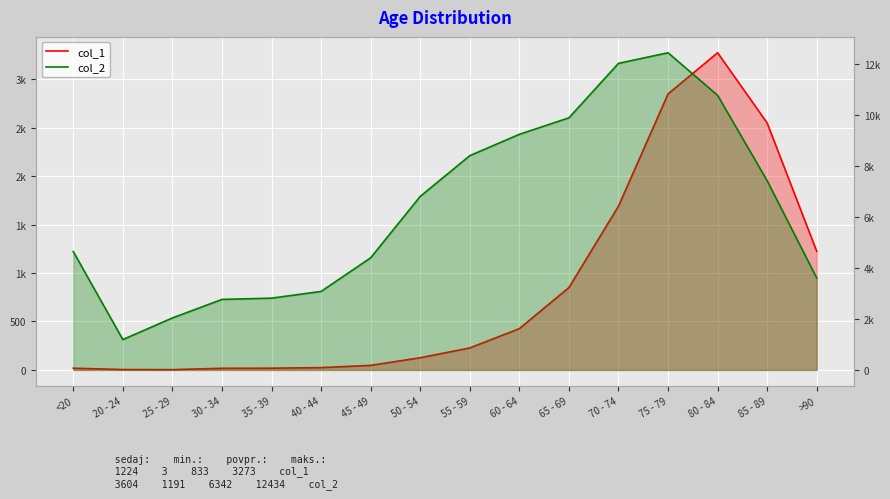

At how many categories does at least one series exceed 9141?

5